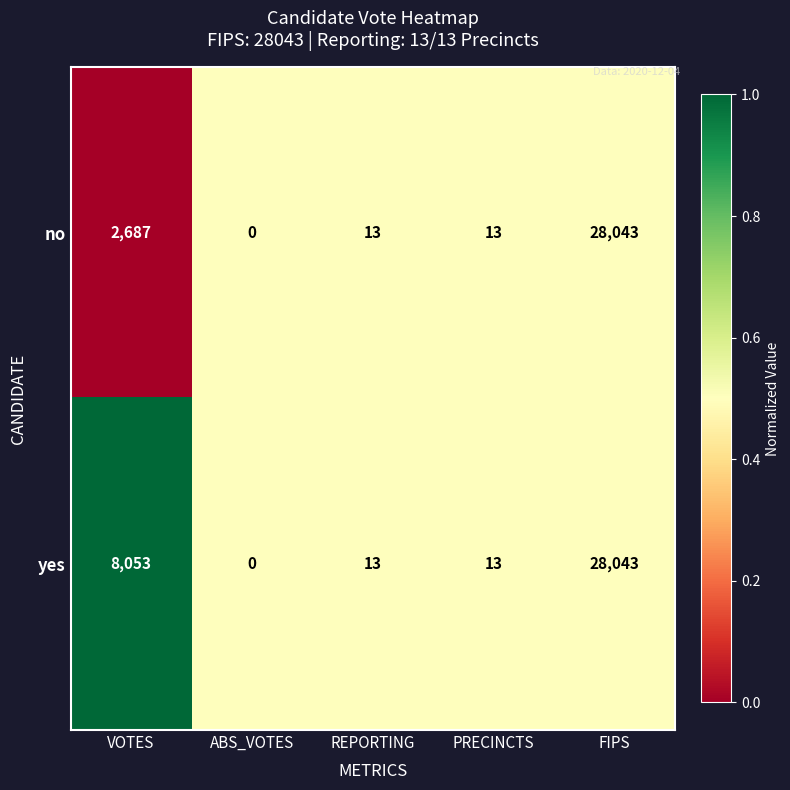

Rank the series at VOTES from highest to lowest value.

yes, no